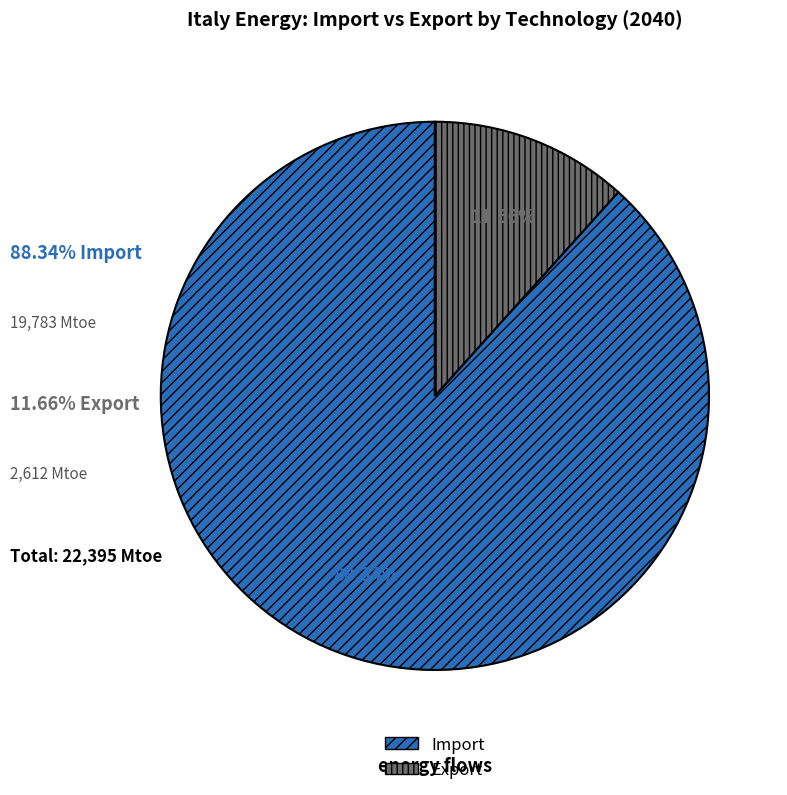

Is there a majority slice in this chart?

Yes